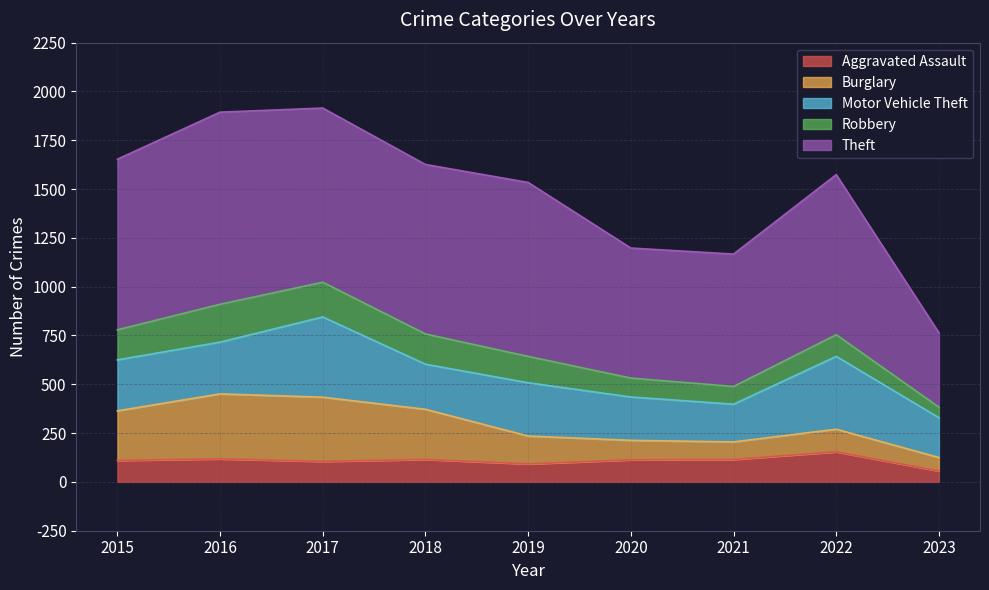

Where is the first local maximum for Motor Vehicle Theft?

2017